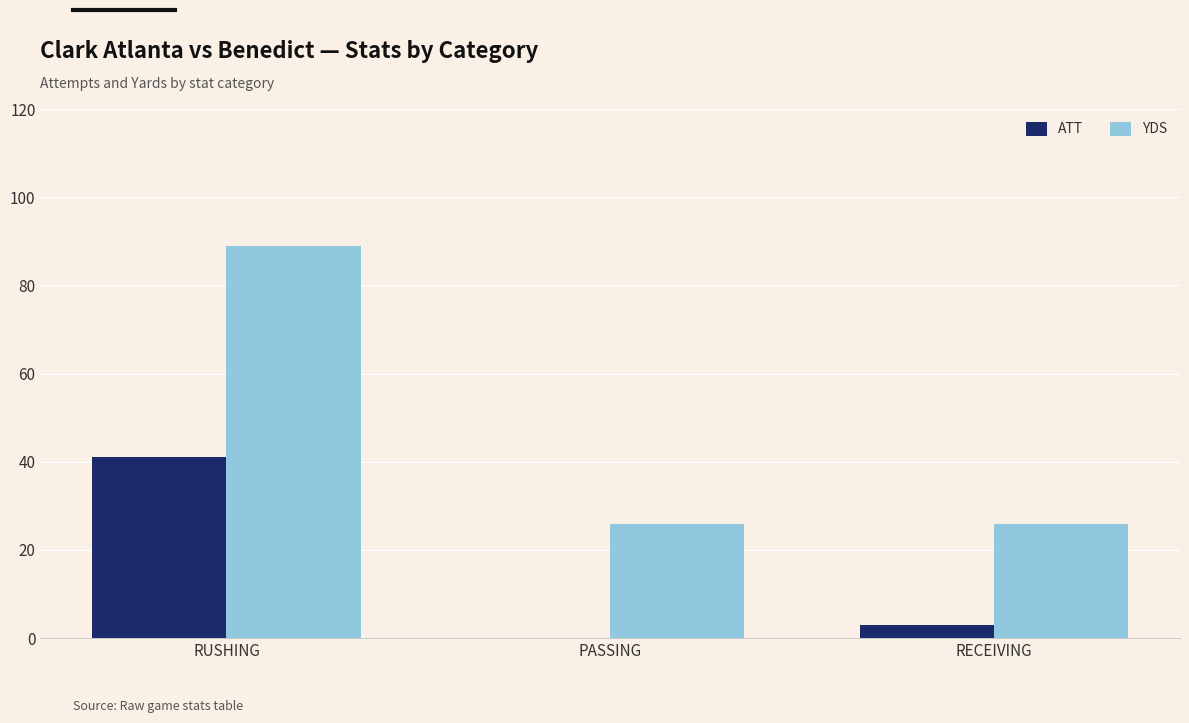

At which category does the chart reach its peak across all series?

RUSHING